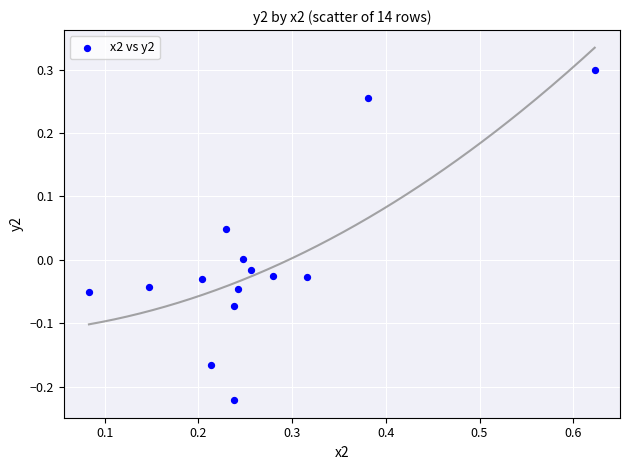

What is the range of X values (max minus min)?

0.5